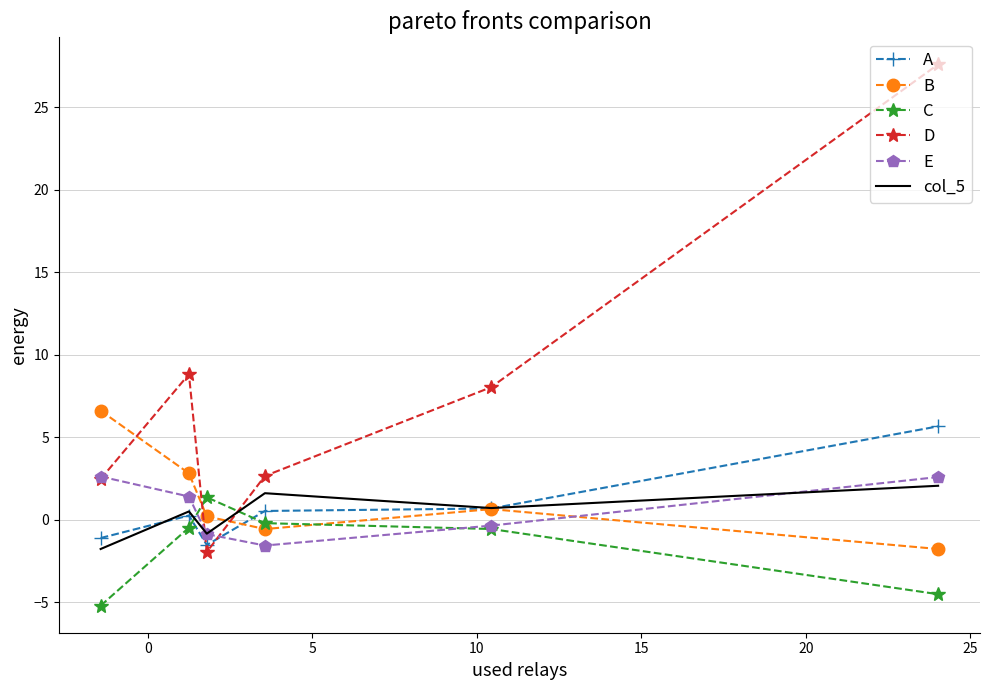

Which series has the largest total across all categories?

D